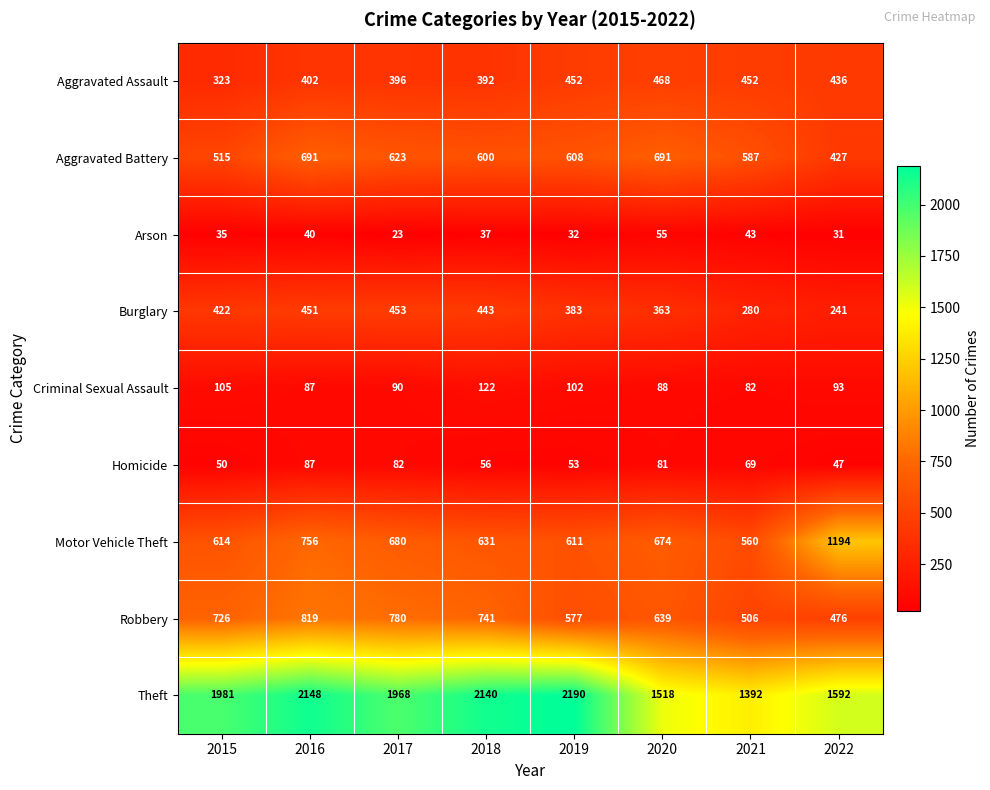

Rank the series by their maximum value, from highest to lowest.

Theft, Motor Vehicle Theft, Robbery, Aggravated Battery, Aggravated Assault, Burglary, Criminal Sexual Assault, Homicide, Arson